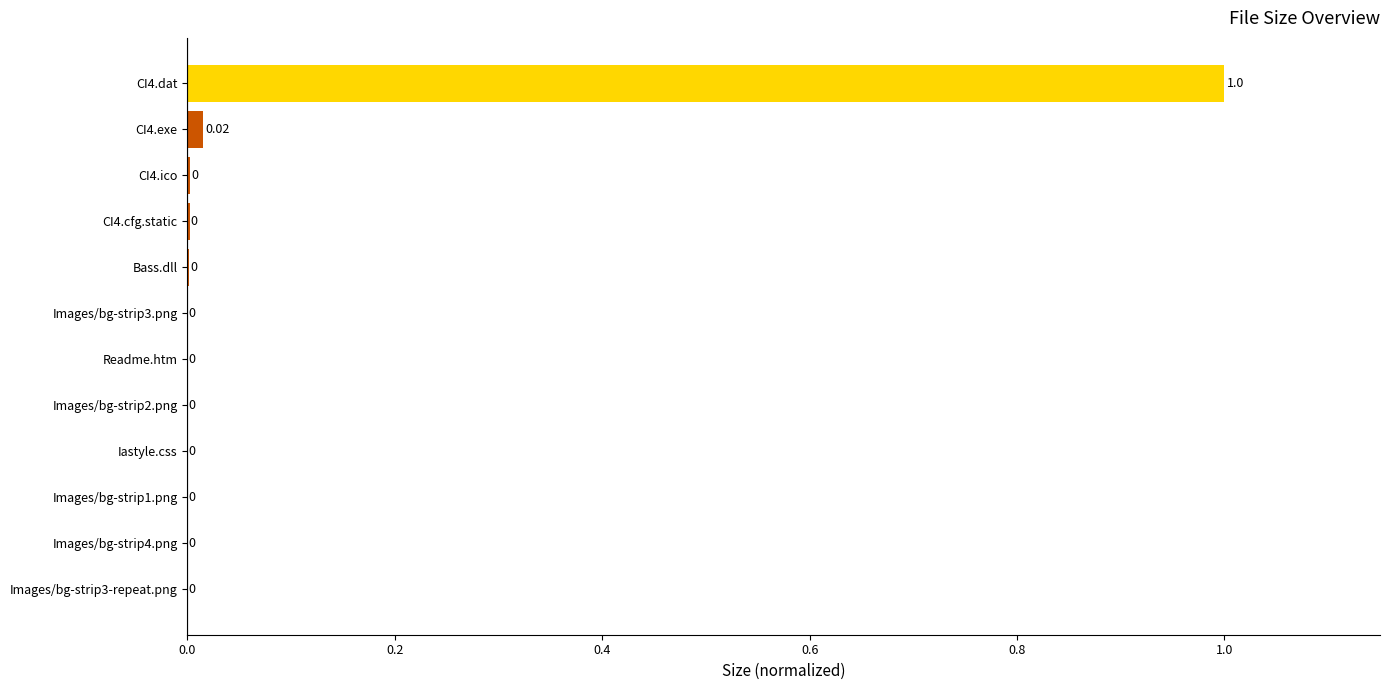

What is the sum of all values?

1.0